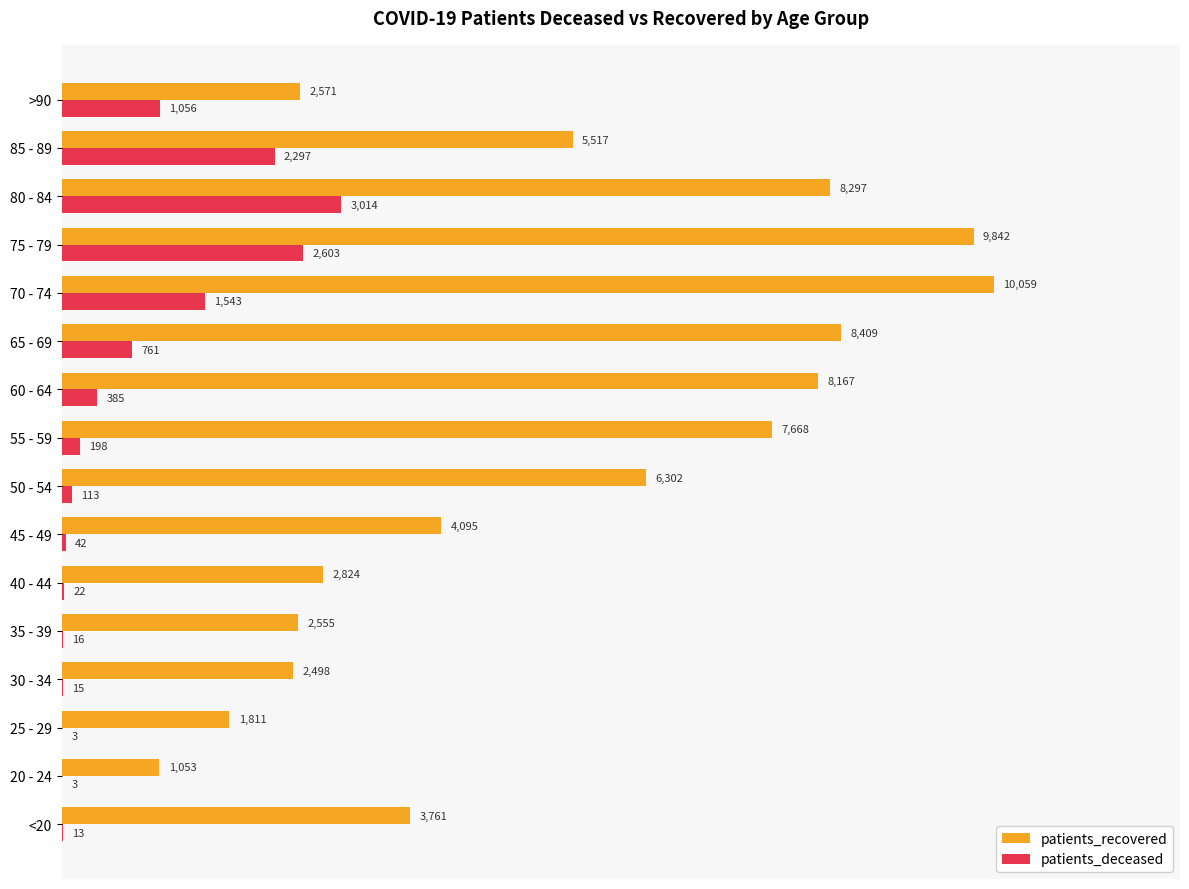

True or false: patients_deceased has a value of 3266 at 85 - 89.

False